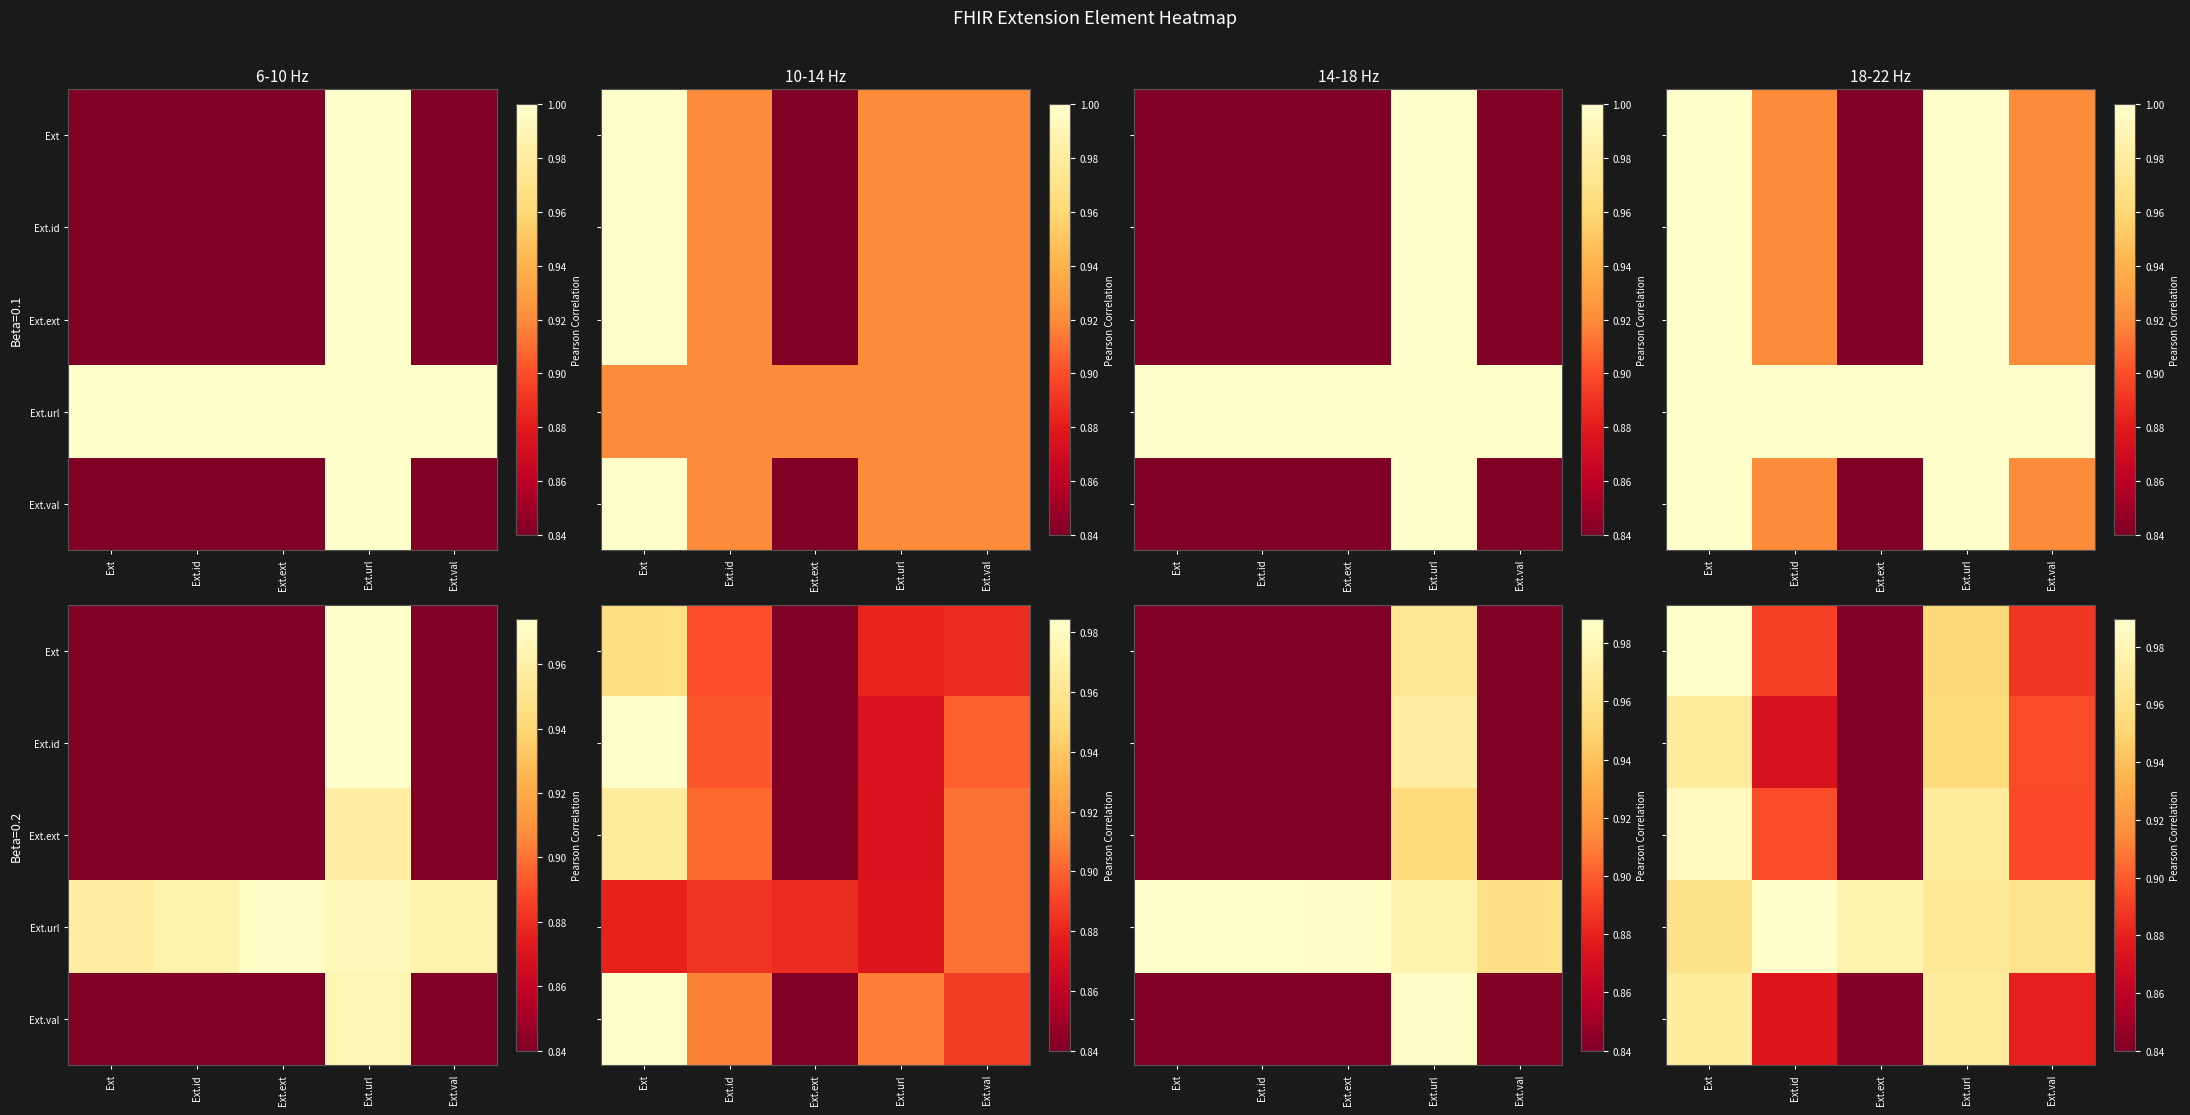

List the labels in order of Ext.url value, largest first.

Ext.id, Ext.ext, Ext.url, Ext.val, Ext